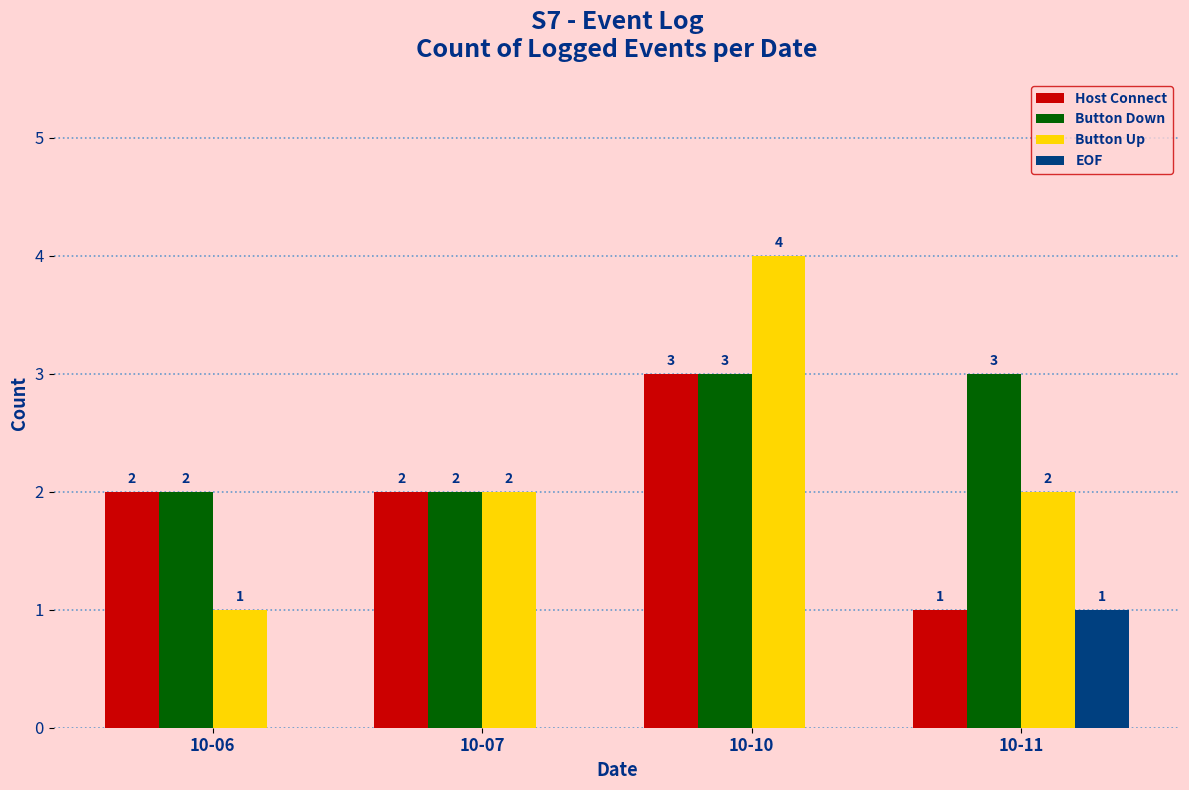

Reading left to right, extract all data points from this chart.

Host Connect: 10-06=2	10-07=2	10-10=3	10-11=1
Button Down: 10-06=2	10-07=2	10-10=3	10-11=3
Button Up: 10-06=1	10-07=2	10-10=4	10-11=2
EOF: 10-06=0	10-07=0	10-10=0	10-11=1